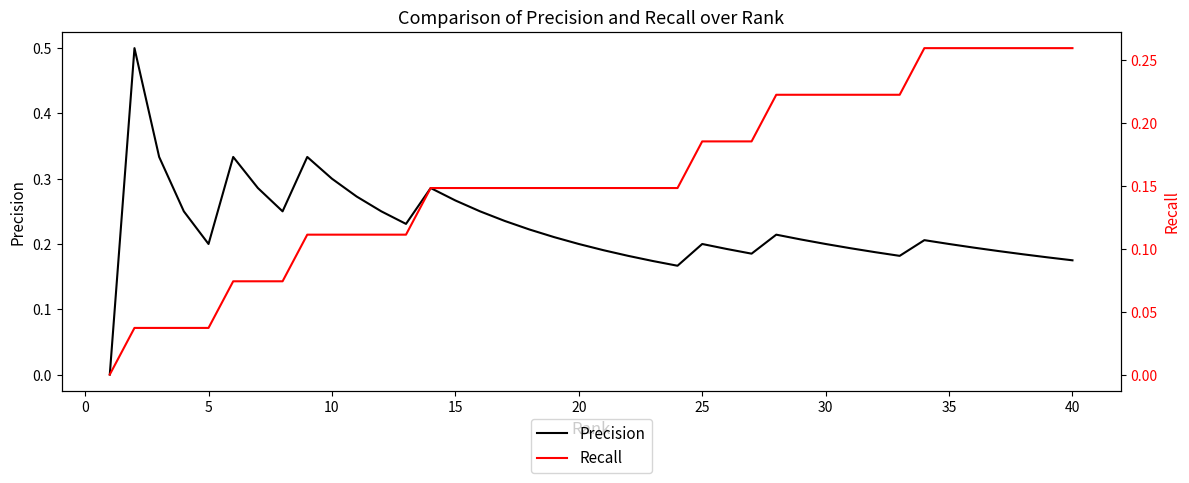

True or false: Precision has a value of 0.1 at 40.

False